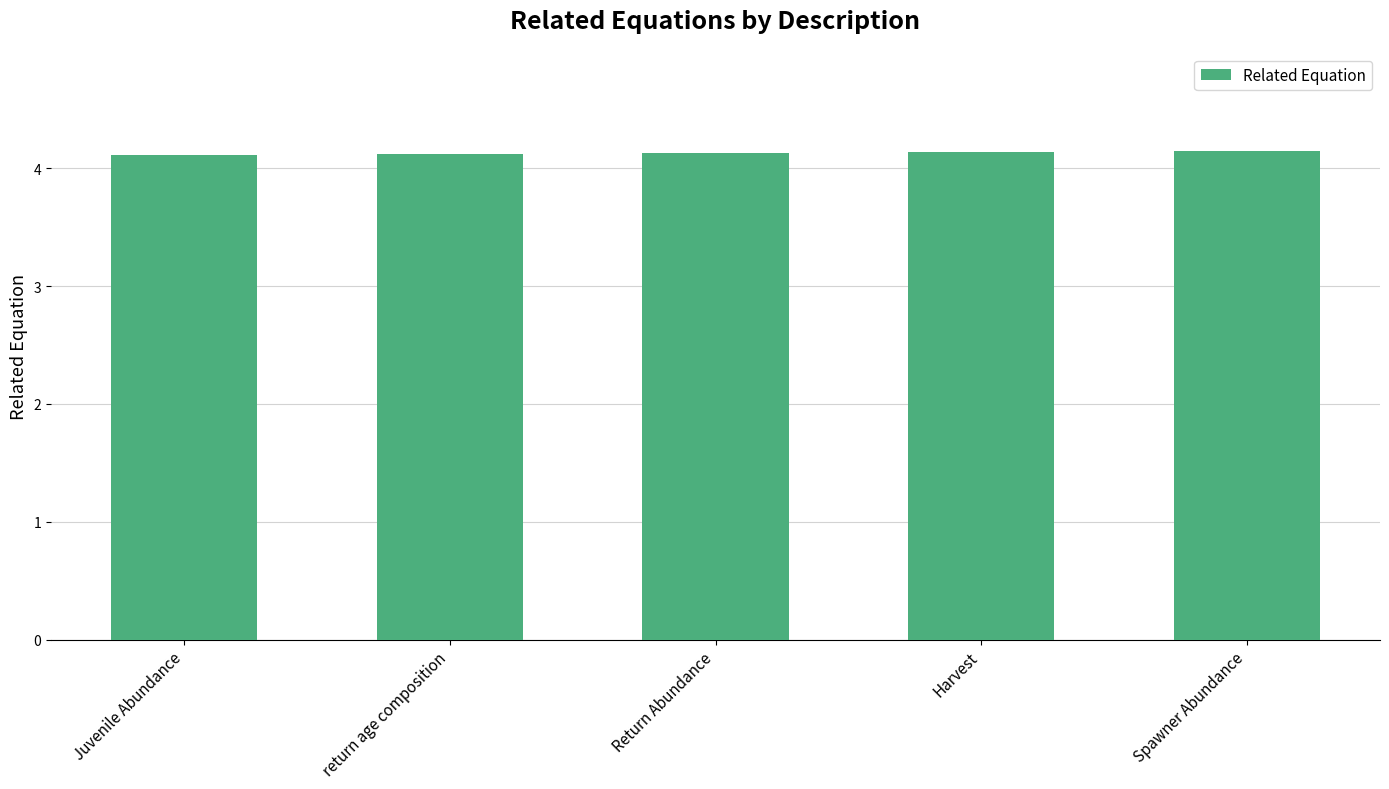

Is it true that the value at return age composition is 4.1?

True